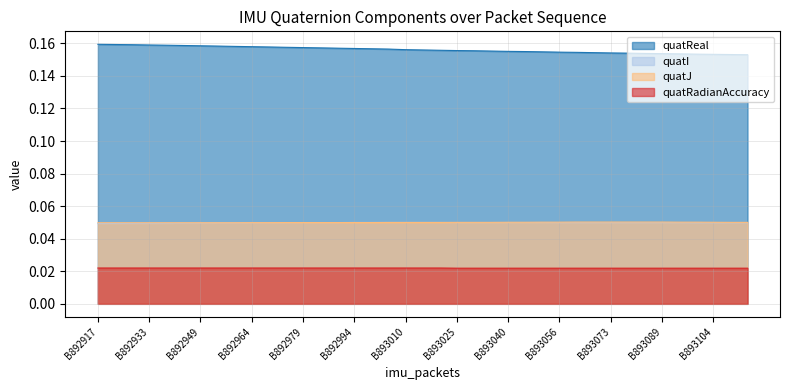

Where is quatJ nearest to the value 0?

B892917